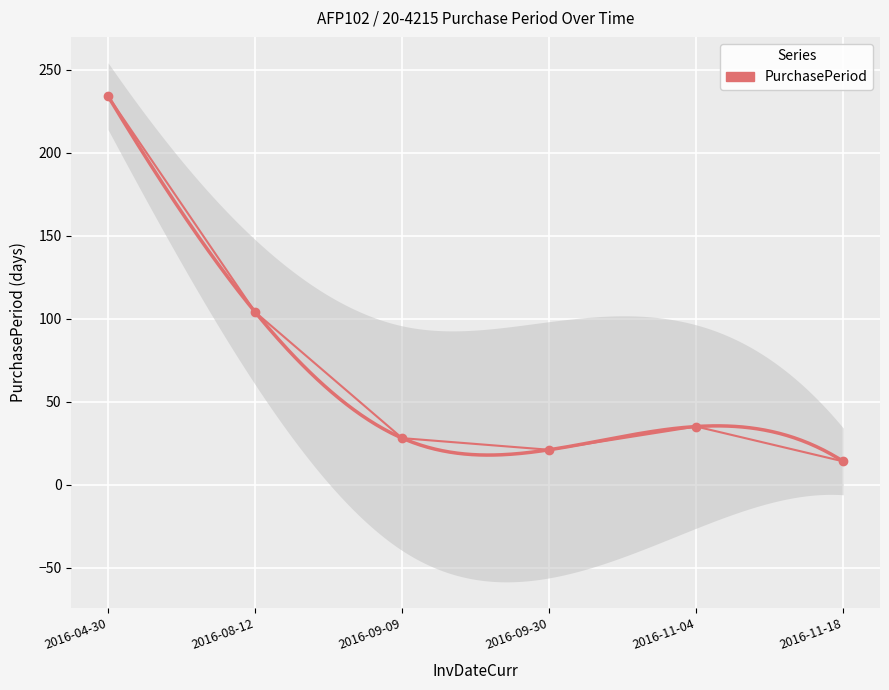

Count the number of values greater than 35.

2